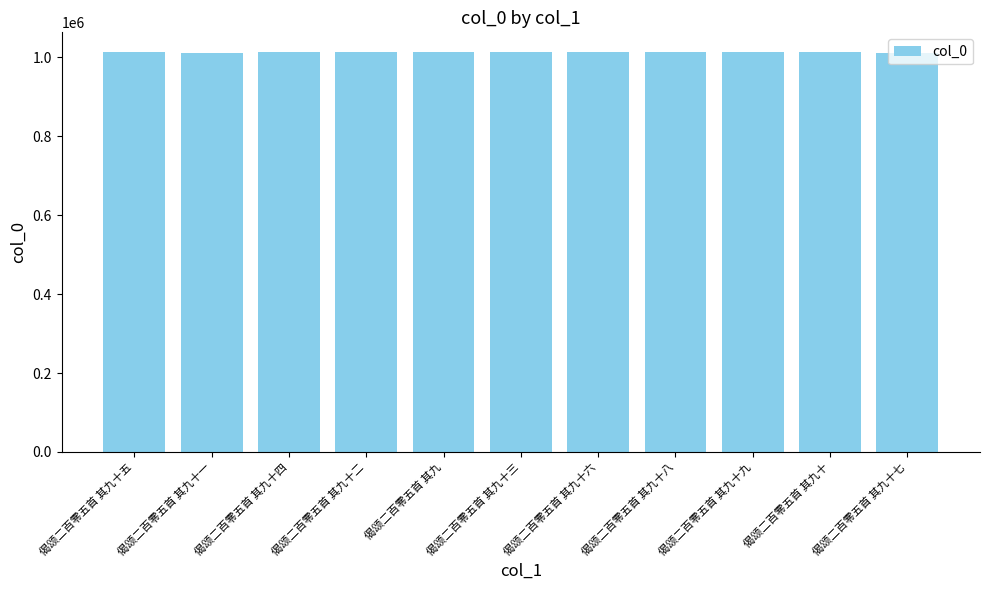

What is the approximate value at 偈颂二百零五首 其九?

1012864